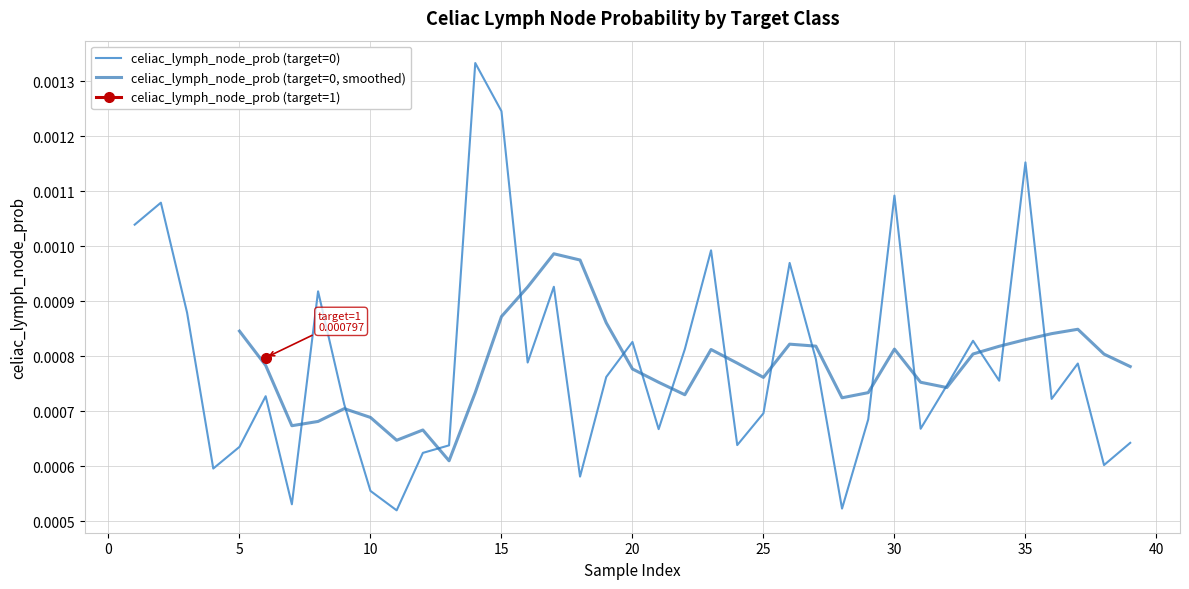

How many data points does each series have?

39